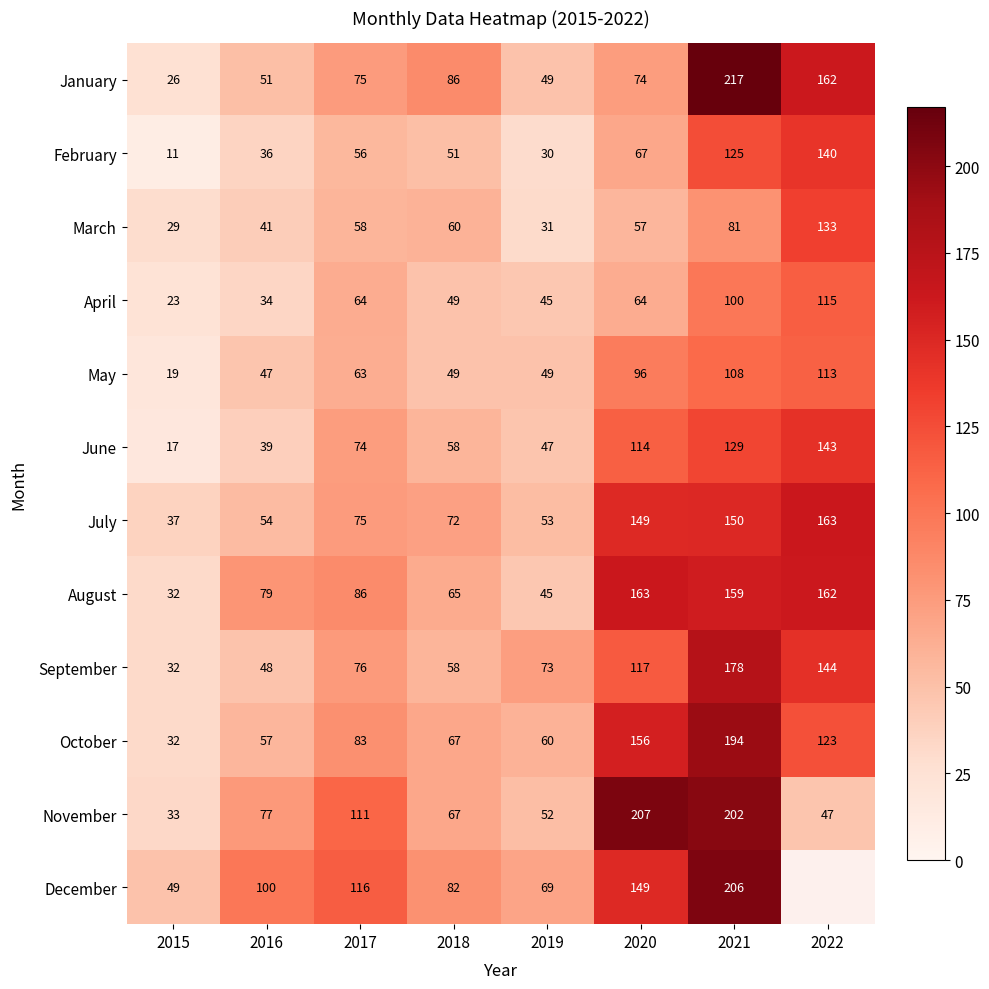

At 2016, list the series in order from smallest to largest.

April, February, June, March, May, September, January, July, October, November, August, December